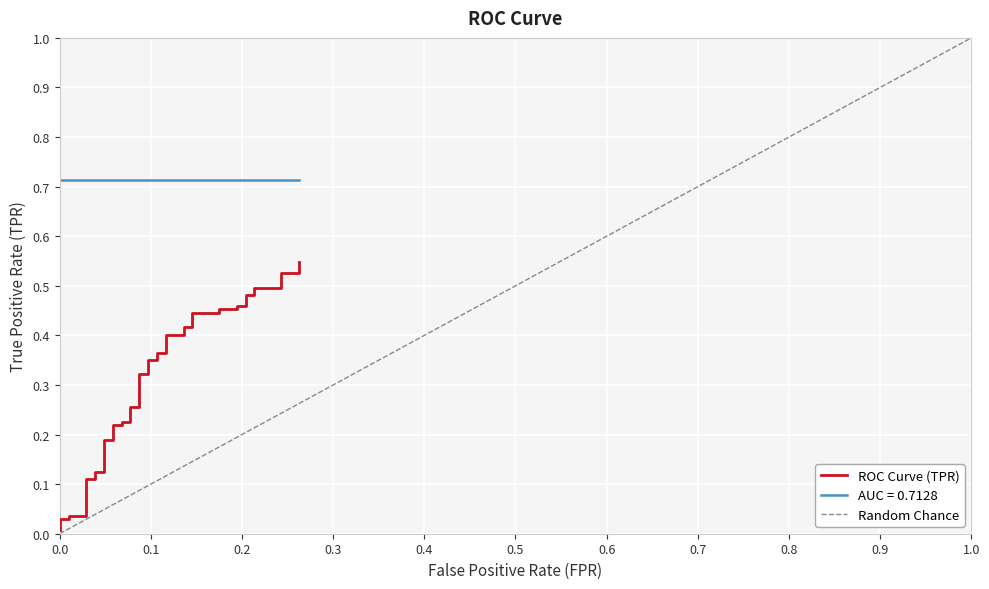

What is the difference between the maximum and second lowest values?

0.5